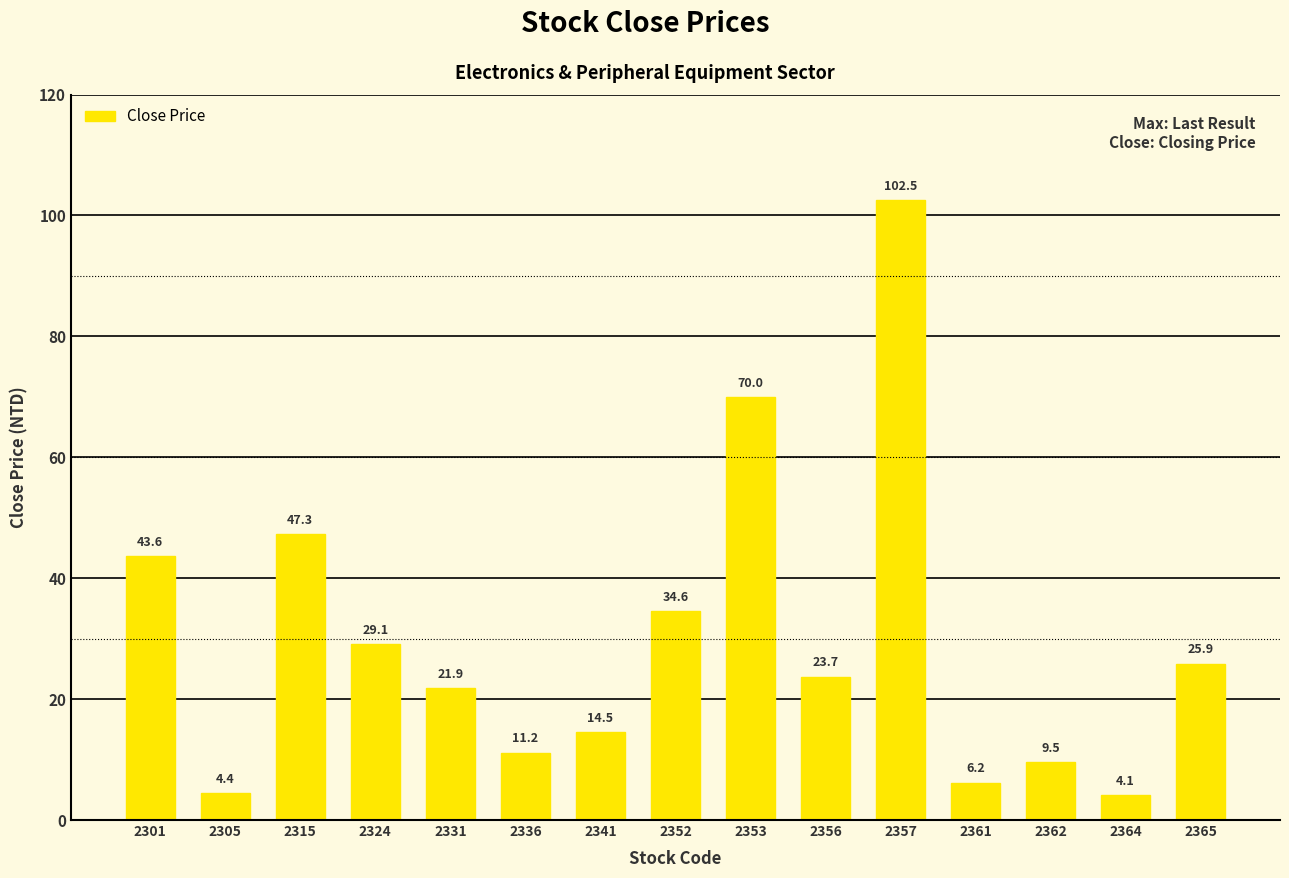

What is the average value?

29.9